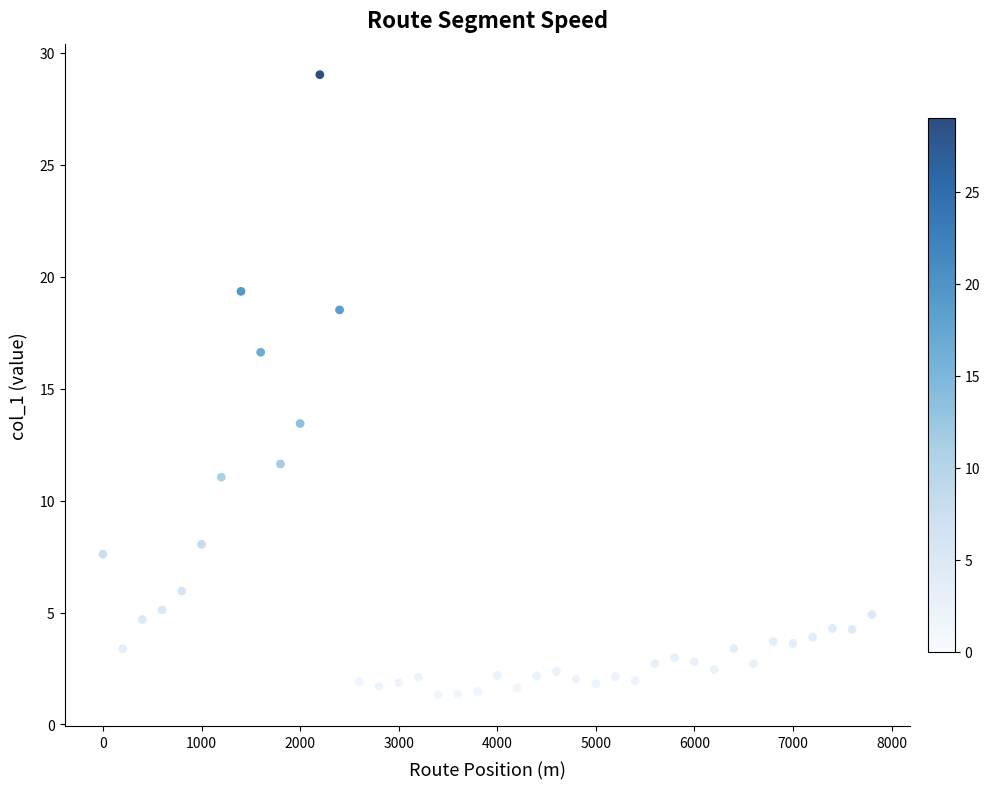

What is the range of Y values (max minus min)?

27.7